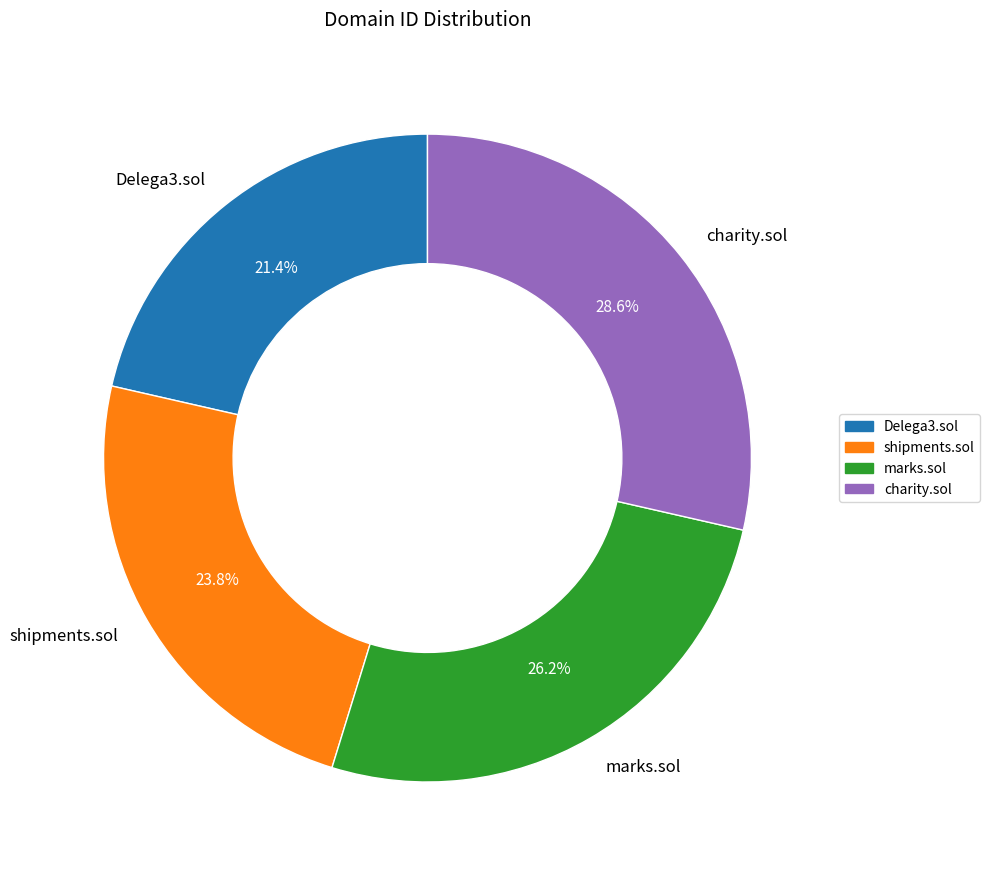

Is it true that Delega3.sol is 21% of the pie?

True